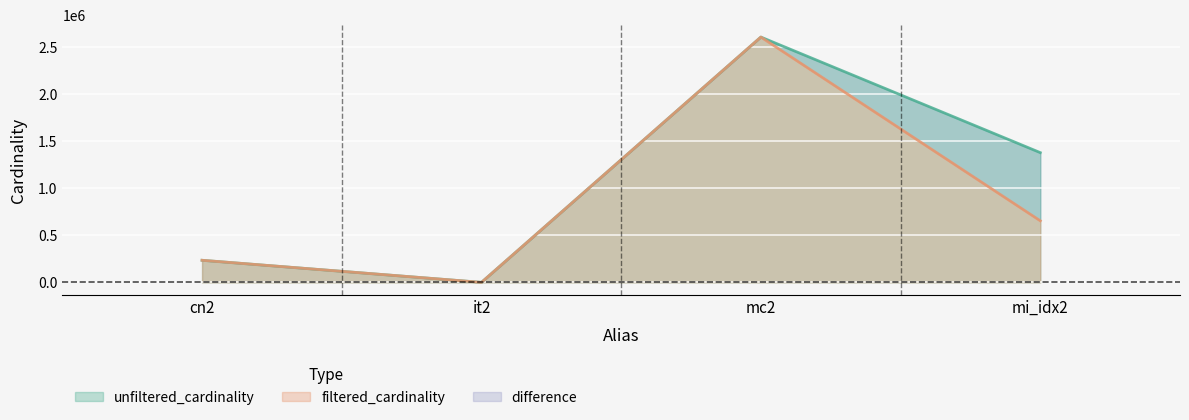

Where does the filtered_cardinality series first go above 654961?

mc2